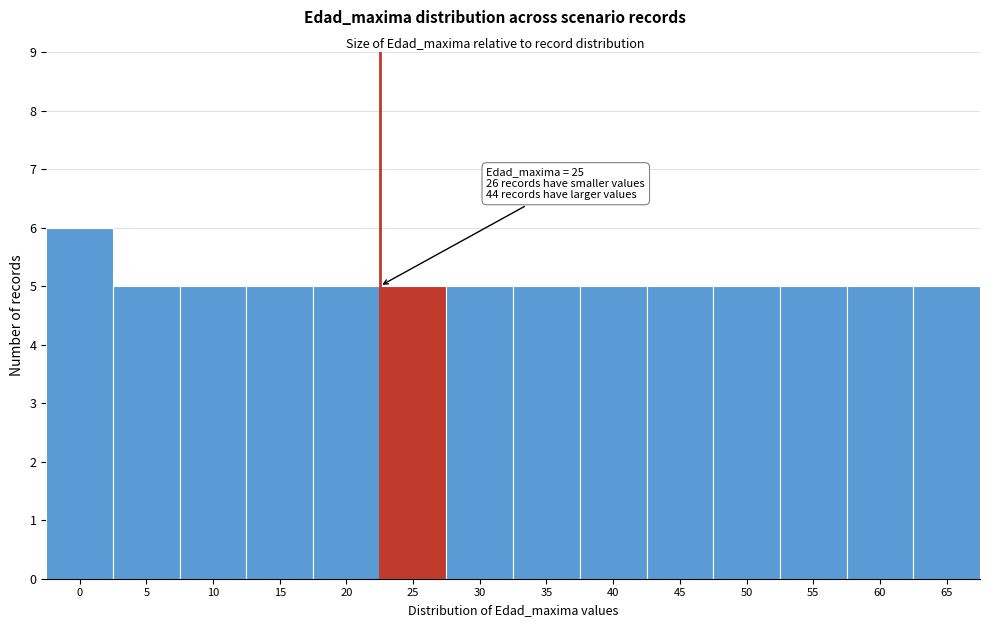

Reading right to left, what are all the values shown in this chart?

65=5	60=5	55=5	50=5	45=5	40=5	35=5	30=5	25=5	20=5	15=5	10=5	5=5	0=6